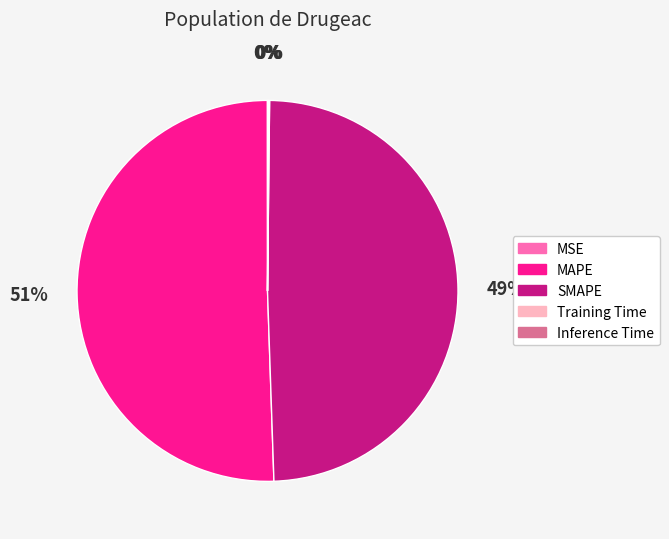

Is it true that MAPE is 45% of the pie?

False